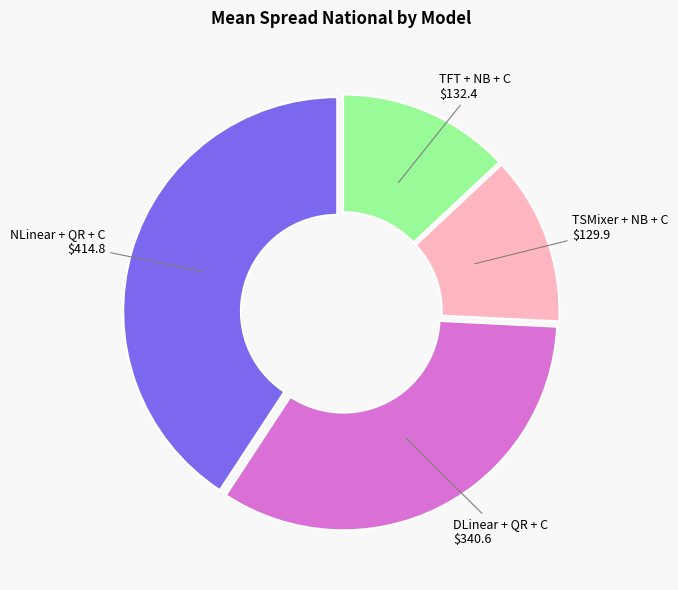

What is the largest slice in the pie chart?

NLinear + QR + C